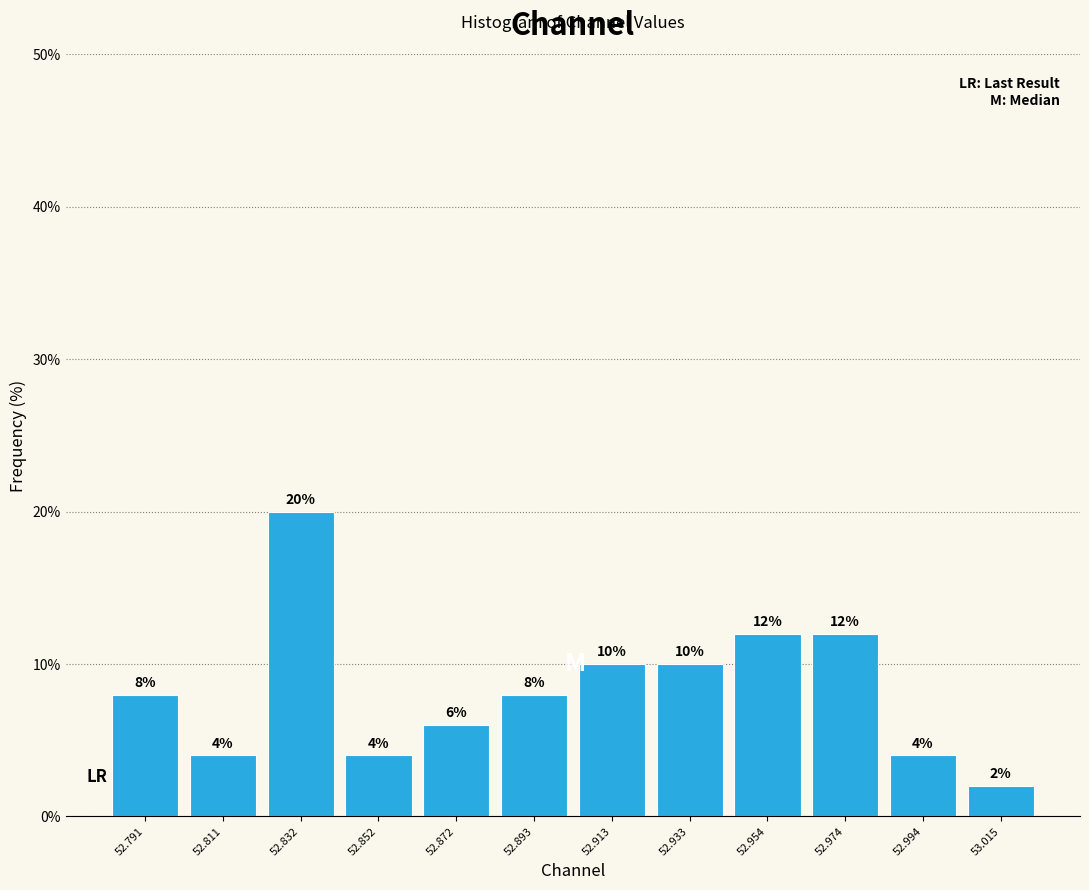

Reading left to right, transcribe this chart: for each bar, give the range it covers on the x-axis and its height. The bar edges are not printed on the chart, so give them approximately, as read against the axis.

52.780 to 52.800: 8
52.800 to 52.820: 4
52.820 to 52.840: 20
52.840 to 52.860: 4
52.860 to 52.880: 6
52.880 to 52.905: 8
52.905 to 52.925: 10
52.925 to 52.945: 10
52.945 to 52.965: 12
52.965 to 52.985: 12
52.985 to 53.005: 4
53.005 to 53.025: 2